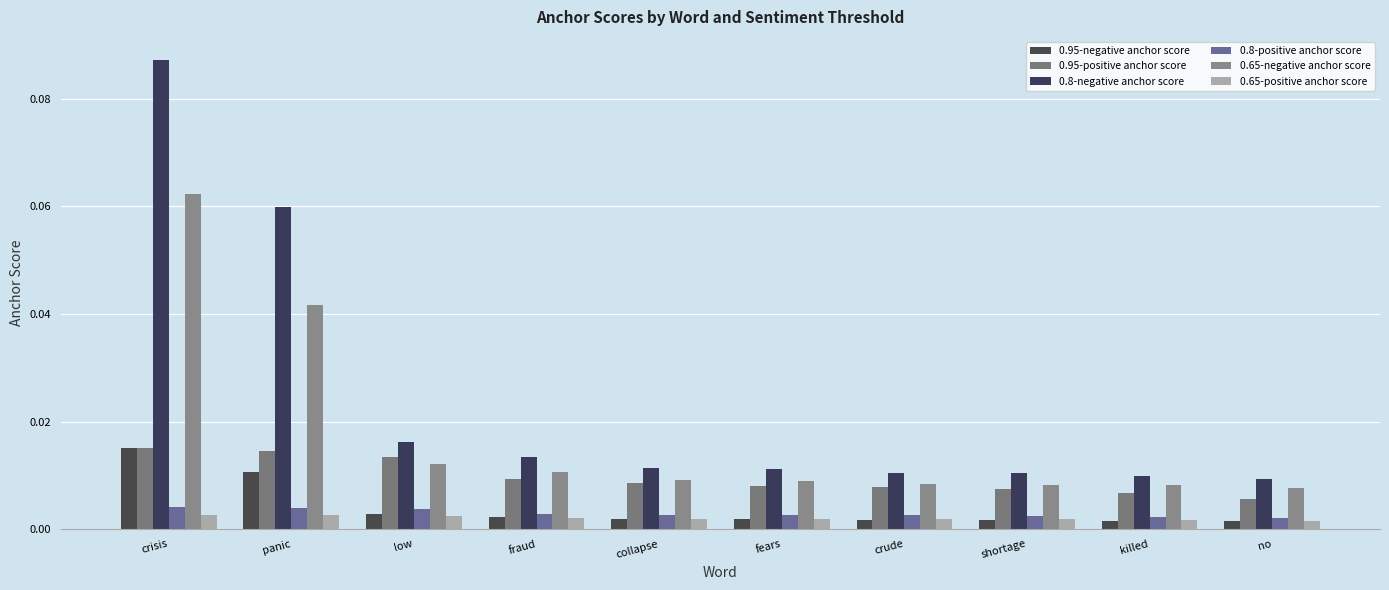

Which category has the highest value in the 0.95-negative anchor score series?

crisis